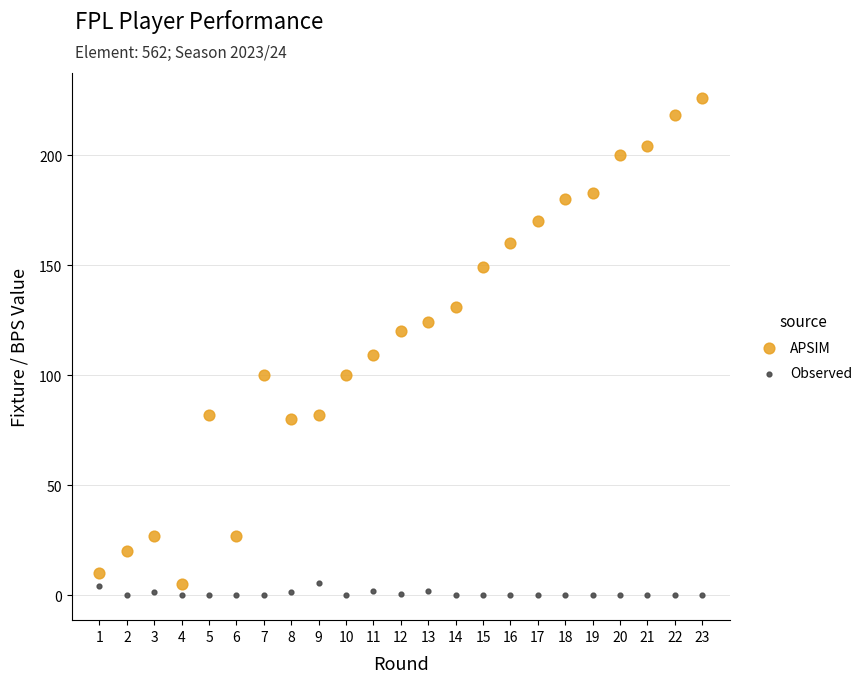

Which series has the widest spread of Y values?

APSIM